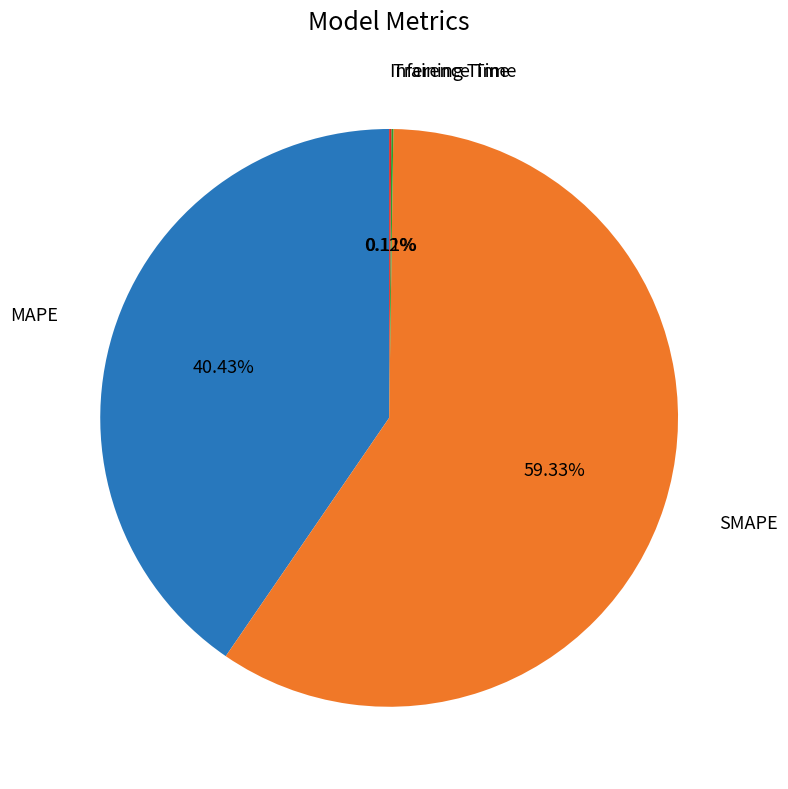

What percentage is NOT represented by MAPE?

59.6%